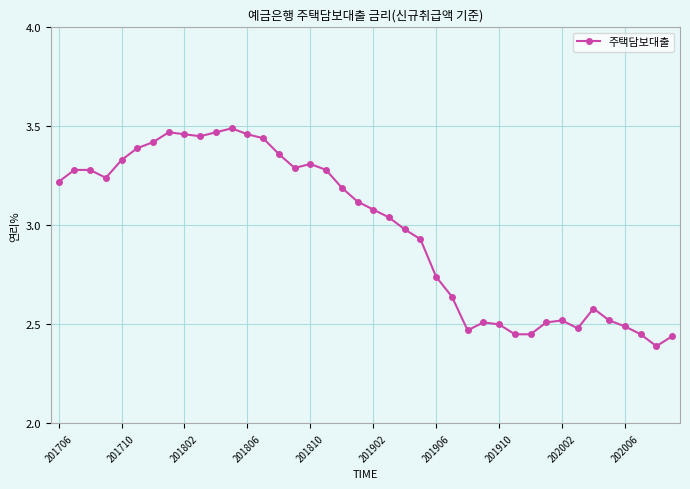

What is the sum of all values?

119.1